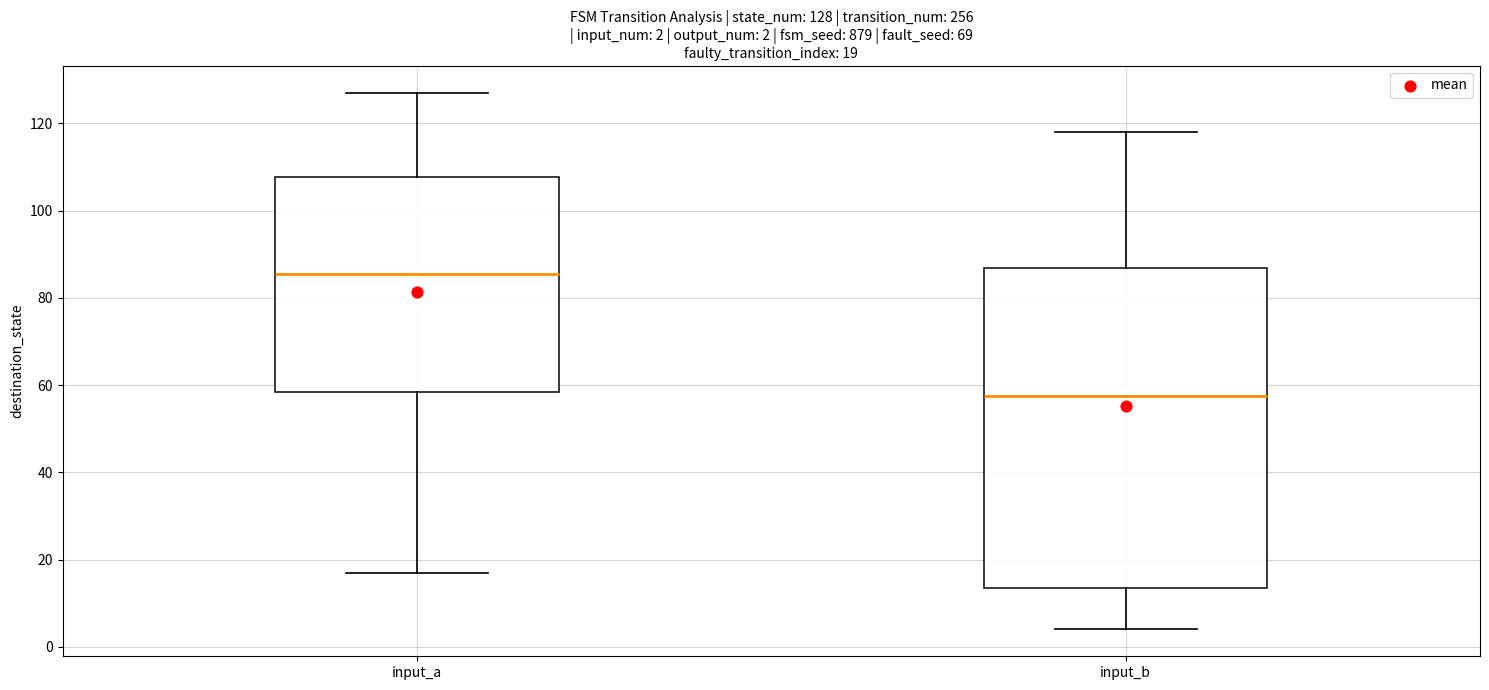

Which box is the tallest, from its lower edge to its upper edge?

input_b